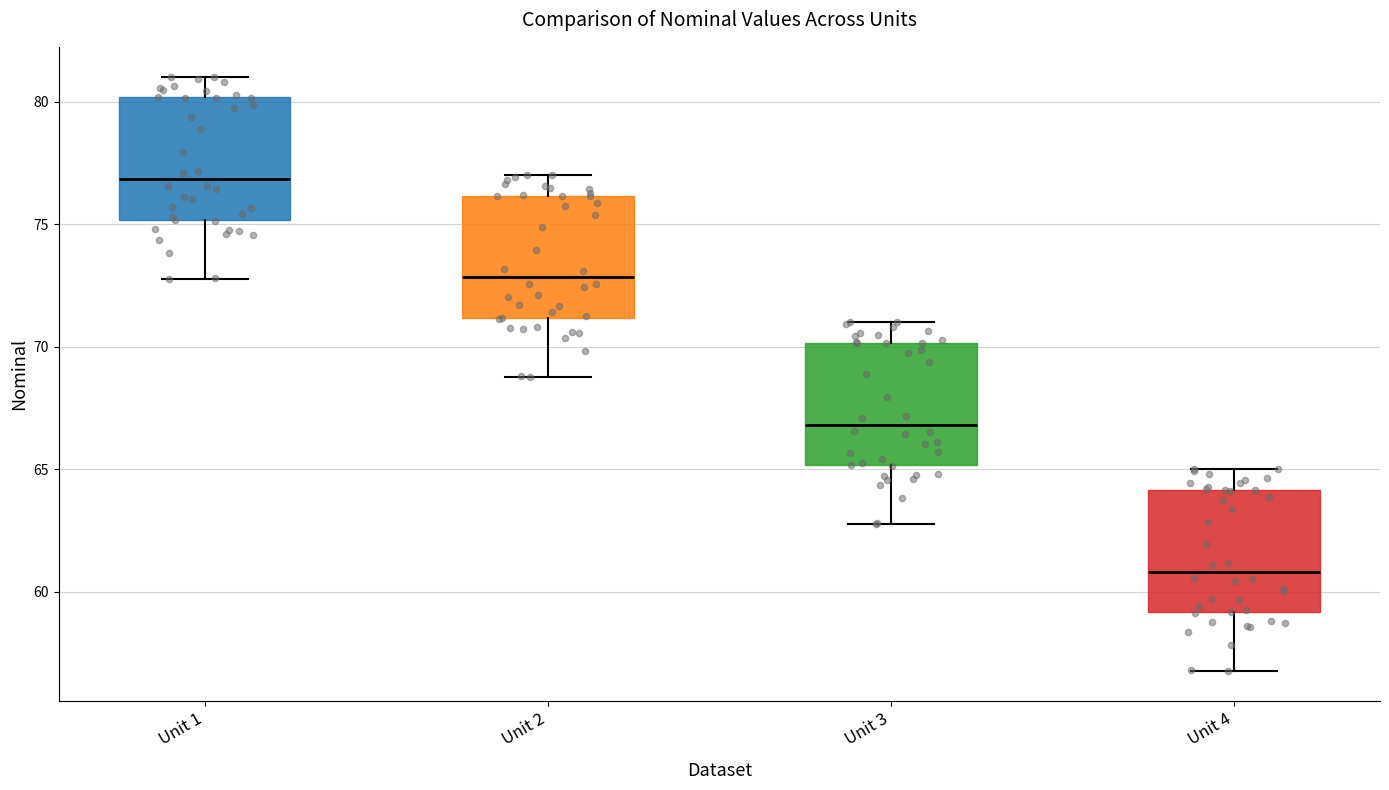

Reading left to right, transcribe this box plot: for each box, give where its median line is, the range the box spans, and where its two whiskers end, as read against the y-axis. The values are not printed on the chart, so give them approximately, as read against the axis.

Unit 1: median 77, box 75 to 80, whiskers 73 to 81
Unit 2: median 73, box 71 to 76, whiskers 69 to 77
Unit 3: median 67, box 65 to 70, whiskers 63 to 71
Unit 4: median 61, box 59 to 64, whiskers 57 to 65